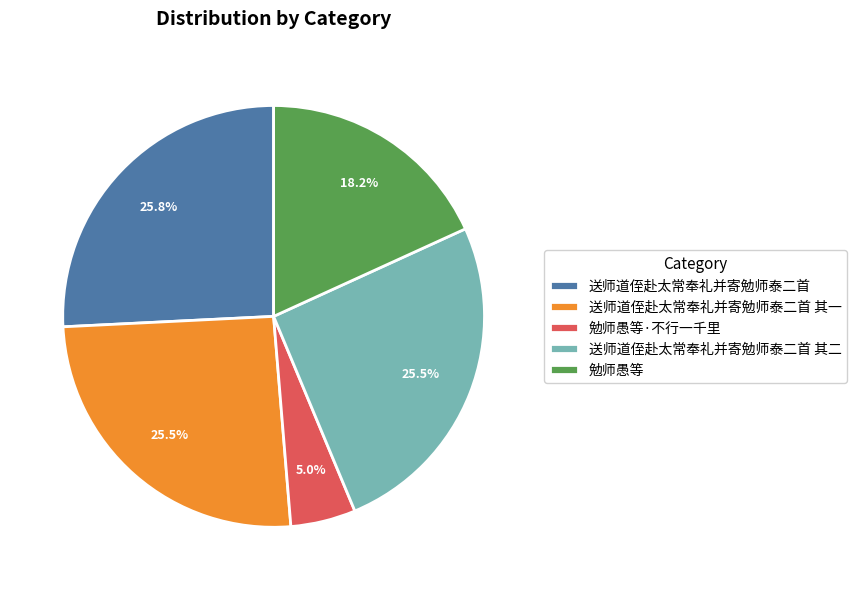

Count the number of slices in the pie.

5